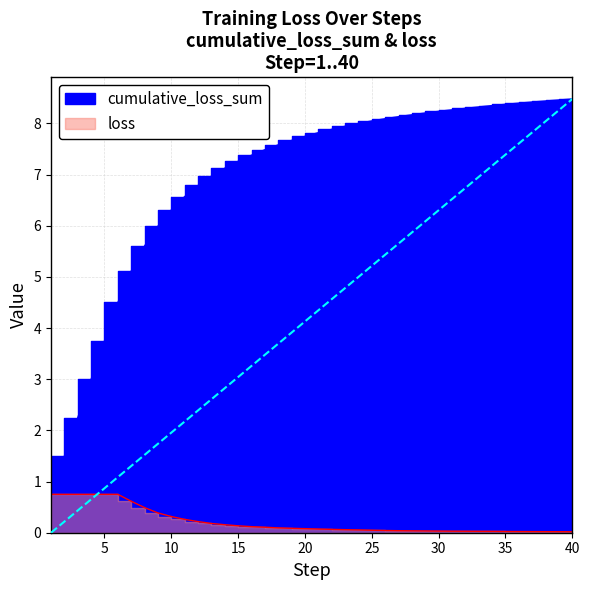

True or false: loss and cumulative_loss_sum cross at least once.

False